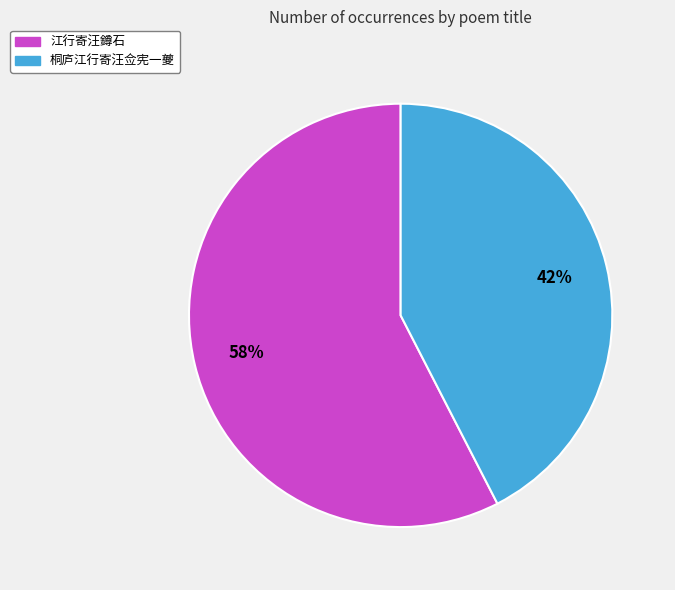

What is the ratio of the value at 桐庐江行寄汪佥宪一夔 to the value at 江行寄汪鐏石?

0.7